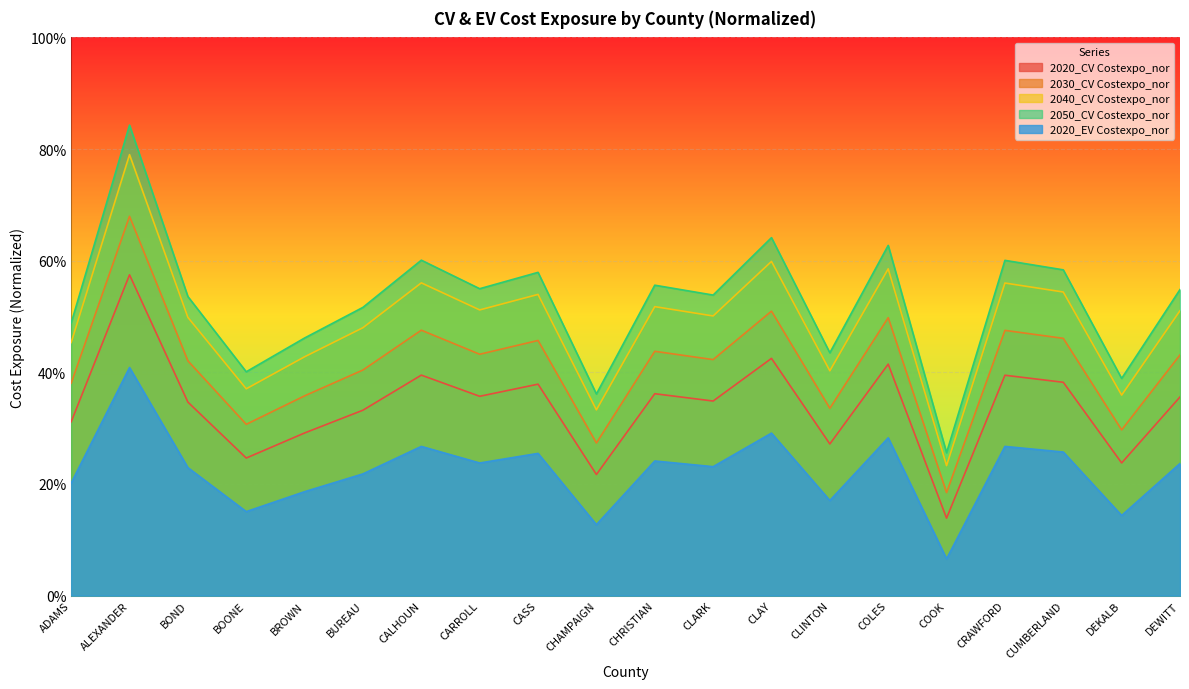

Which series has the largest range (max minus min)?

2050_CV Costexpo_nor